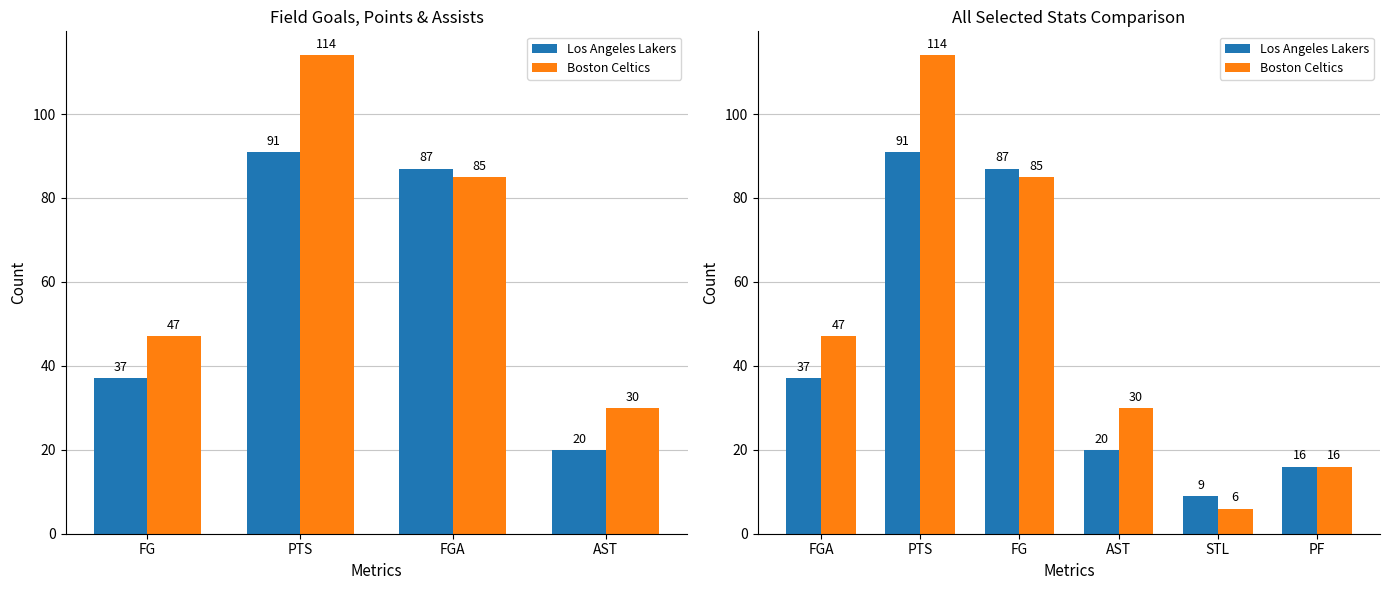

How many data points in Boston Celtics are less than 47?

3